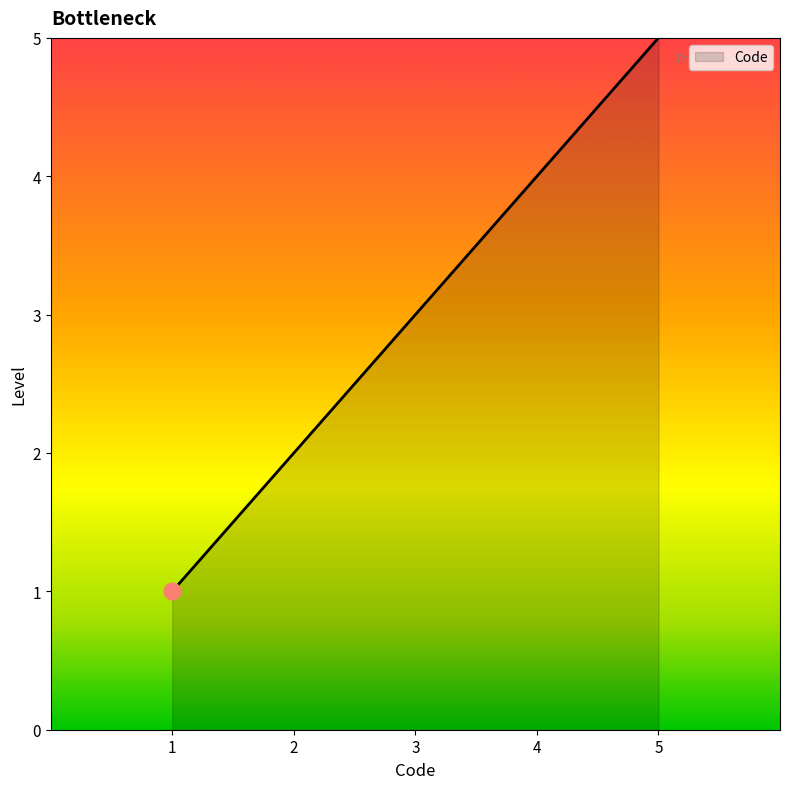

Approximately how many times larger is the value at 2 compared to 1?

2.0